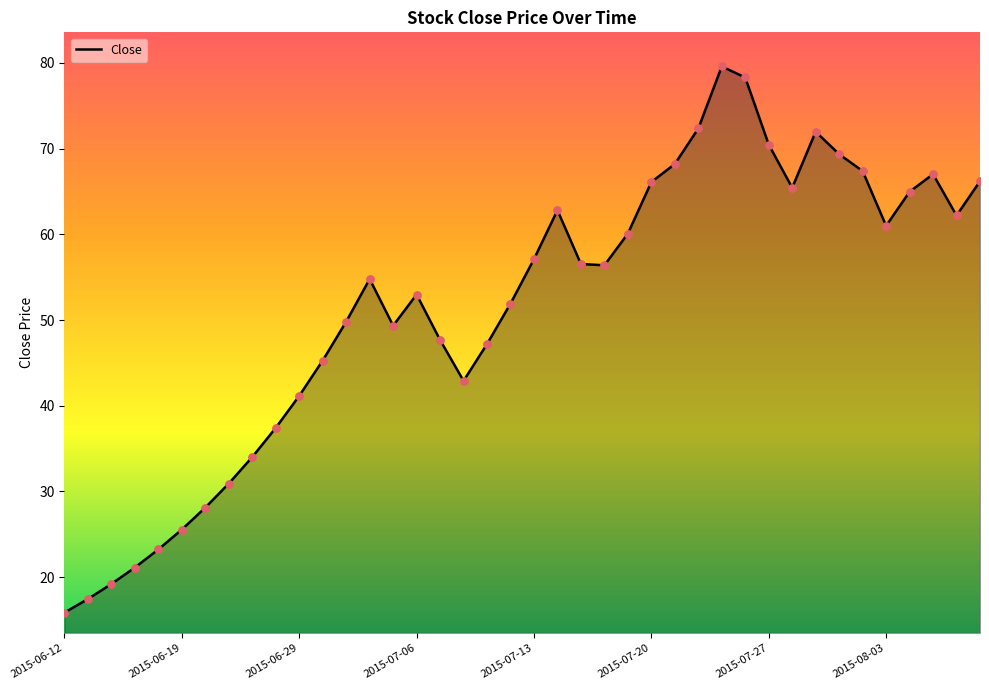

What is the smallest value displayed?

15.9